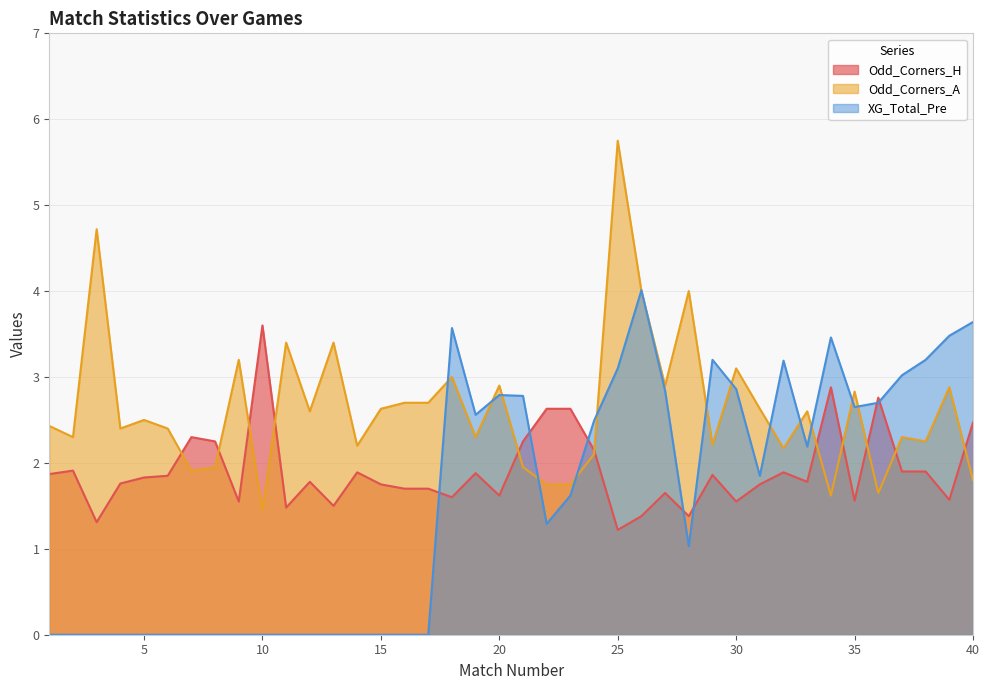

How many intersections are there between Odd_Corners_A and XG_Total_Pre?

15